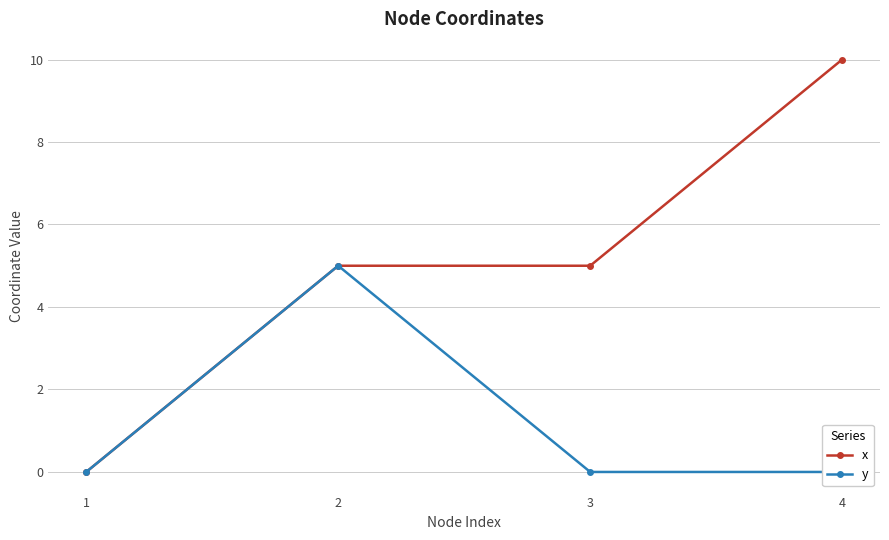

Reading left to right, extract all data points from this chart.

x: 0	5	5	10
y: 0	5	0	0